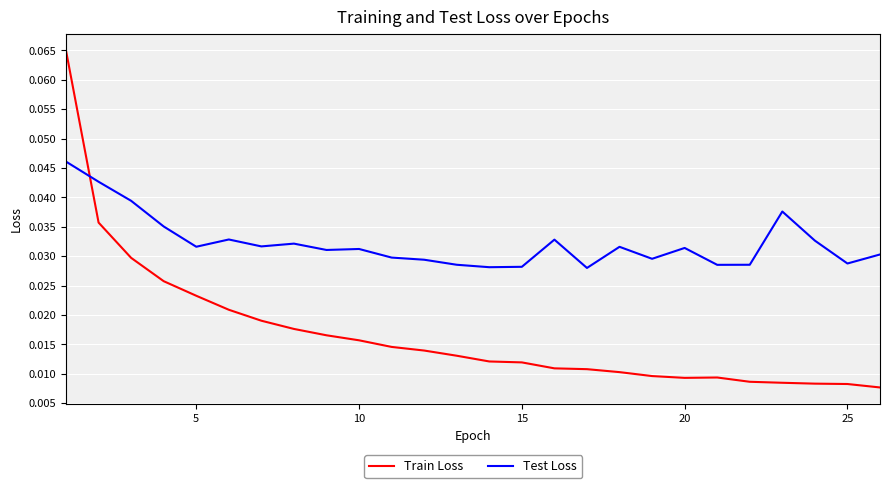

Rank the series by their average value, from highest to lowest.

Test Loss, Train Loss